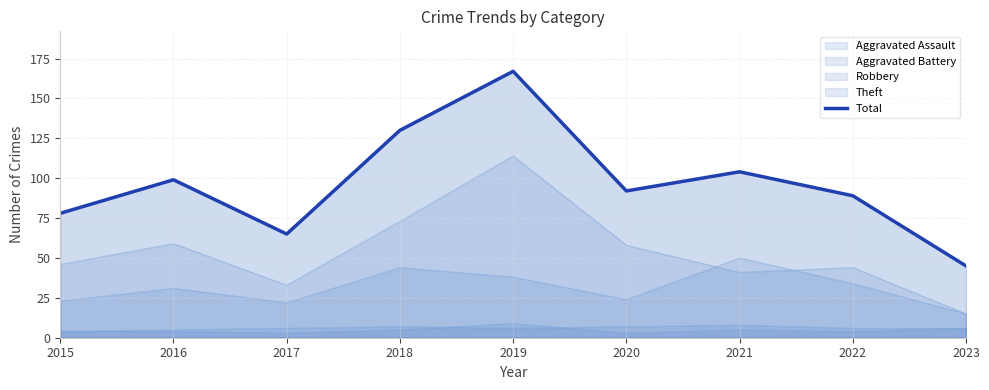

Where is the data nearest to the value 106?

2021